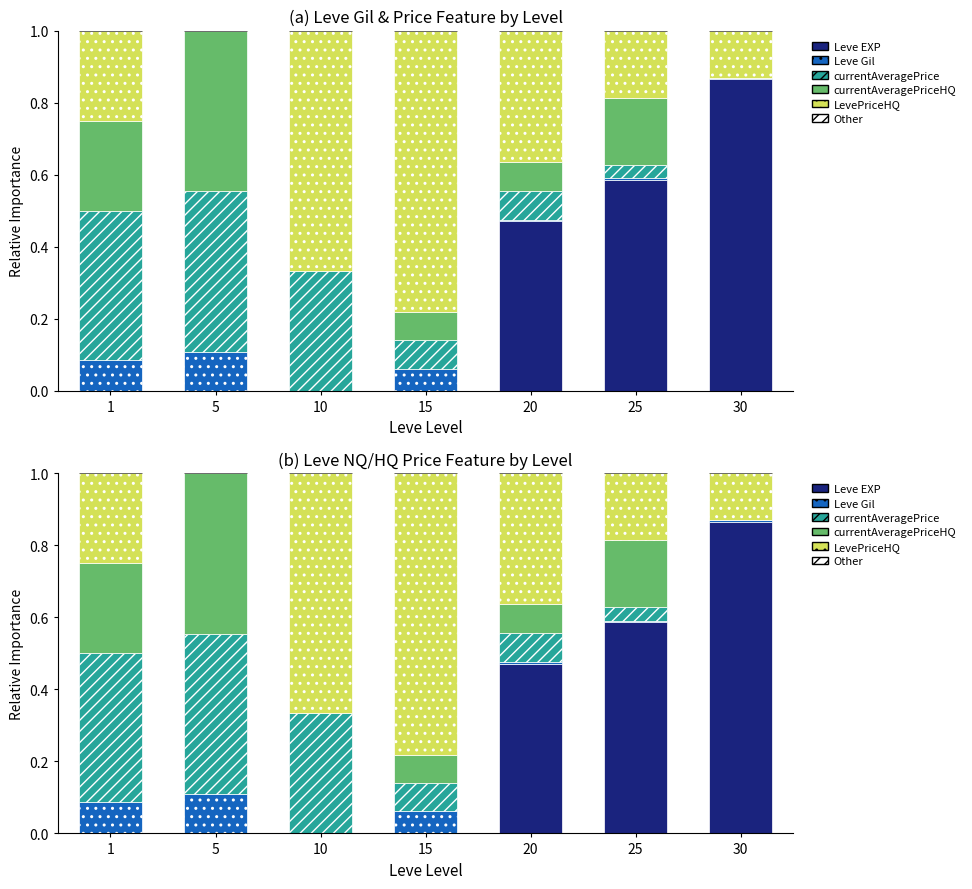

Reading left to right, extract all data points from this chart.

Leve EXP: 0.0	0.0	0.0	0.0	0.5	0.6	0.9
Leve Gil: 0.1	0.1	0.0	0.1	0.0	0.0	0.0
currentAveragePrice: 0.4	0.4	0.3	0.1	0.1	0.0	0.0
currentAveragePriceHQ: 0.3	0.4	0.0	0.1	0.1	0.2	0.0
LevePriceHQ: 0.3	0.0	0.7	0.8	0.4	0.2	0.1
Other (< remaining): 0.0	0.0	0.0	0.0	0.0	0.0	0.0